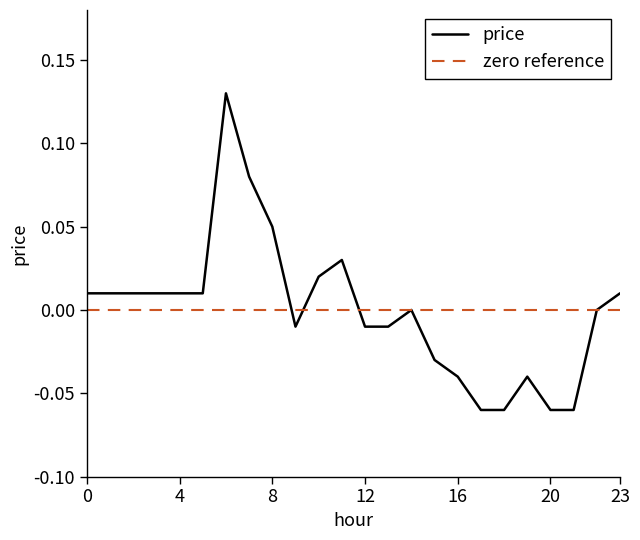

List the series in order of their peak value, lowest first.

zero reference, price